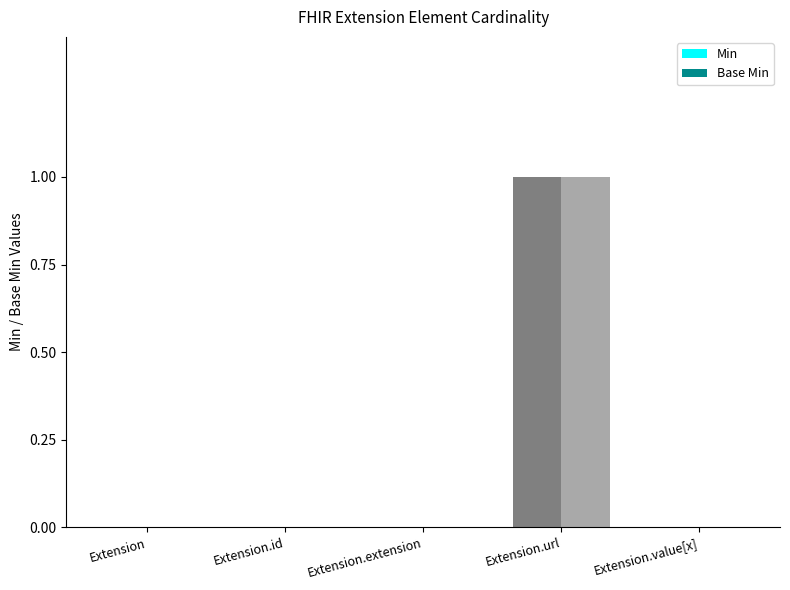

At which category is the sum across all series the highest?

Extension.url